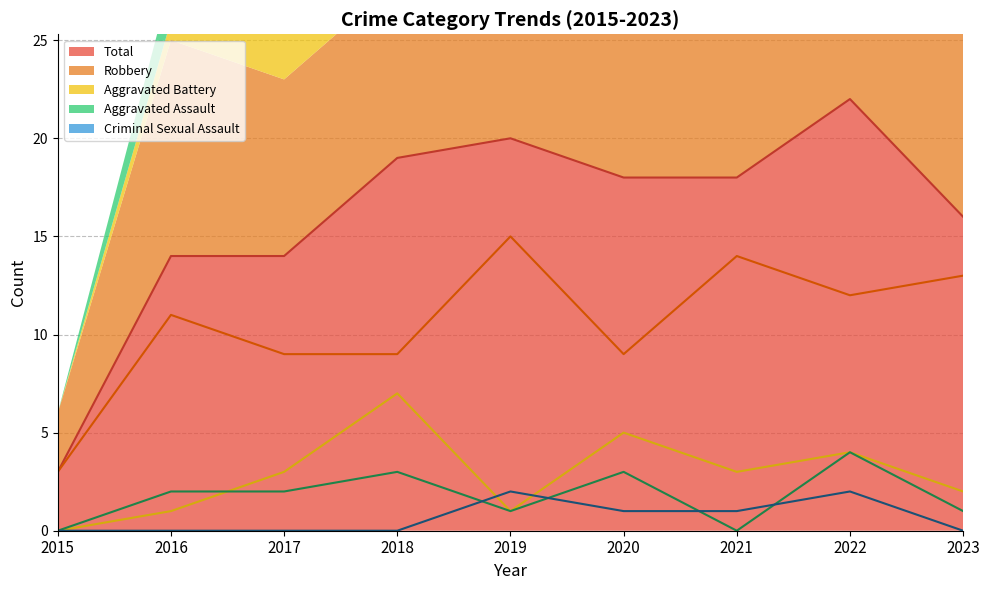

True or false: Robbery and Criminal Sexual Assault intersect in this chart.

False